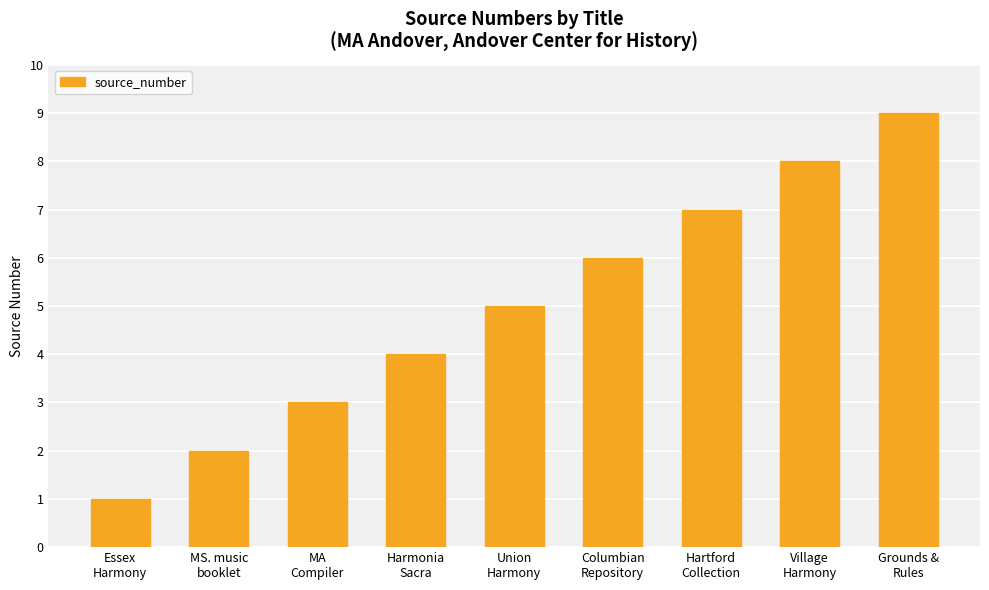

The chart shows a value of 4 at Harmonia
Sacra. True or false?

True